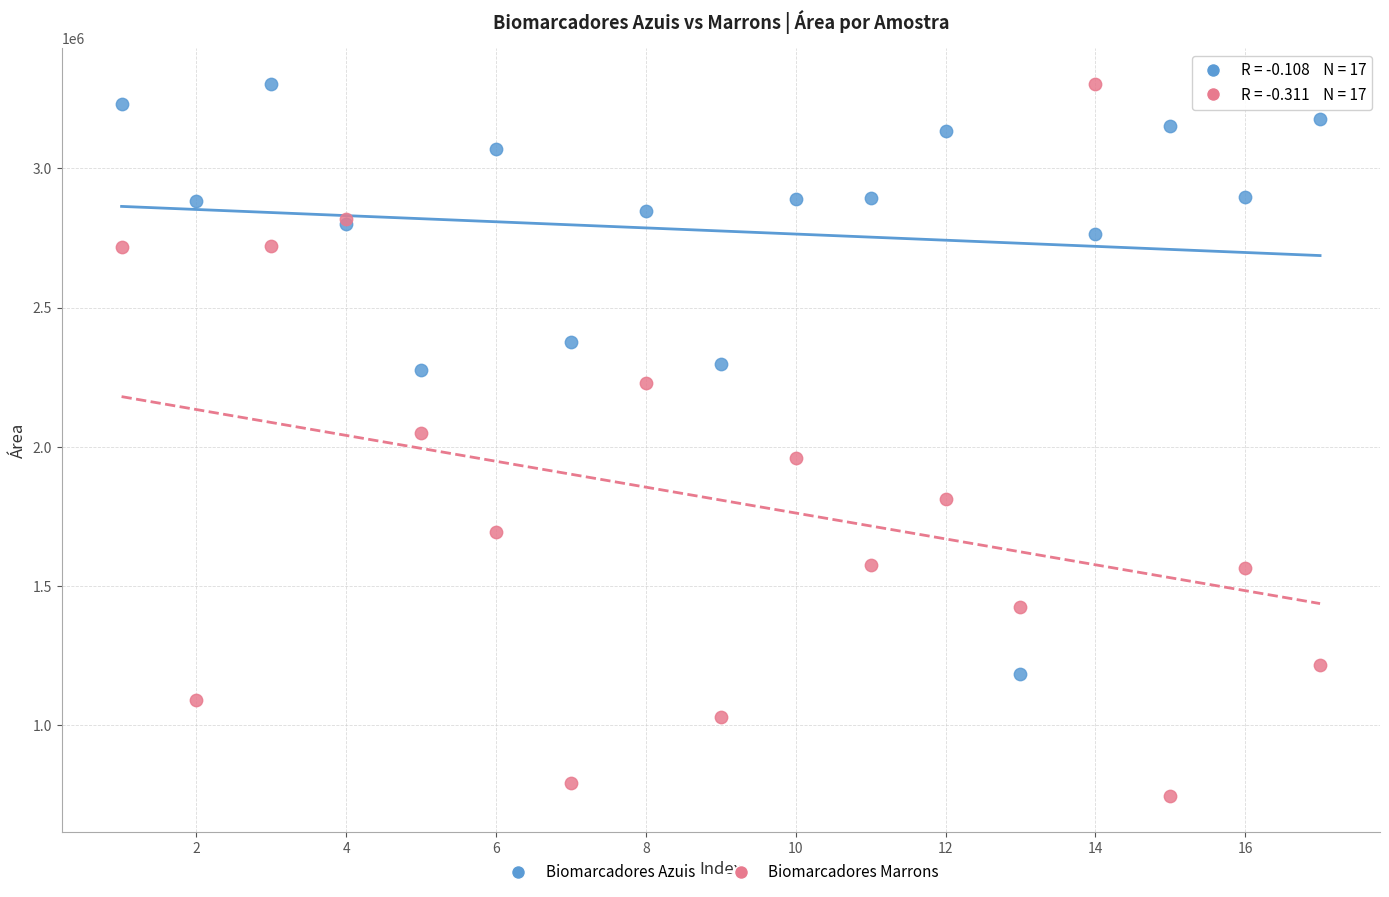

Which series reaches the minimum Y coordinate?

Biomarcadores Marrons